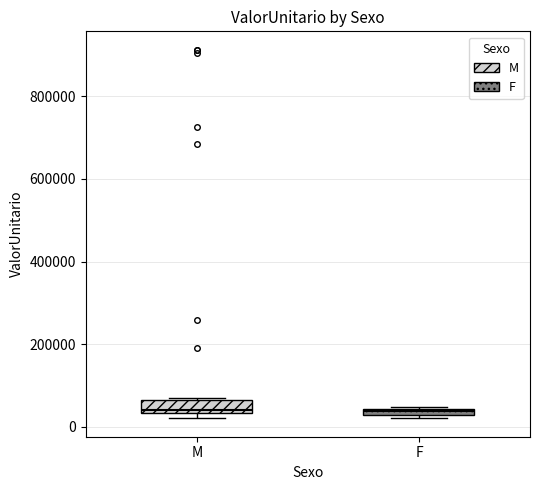

Where is the upper edge of the box for F on the y-axis? The values are not printed on the chart, so give them approximately, as read against the axis.

40000